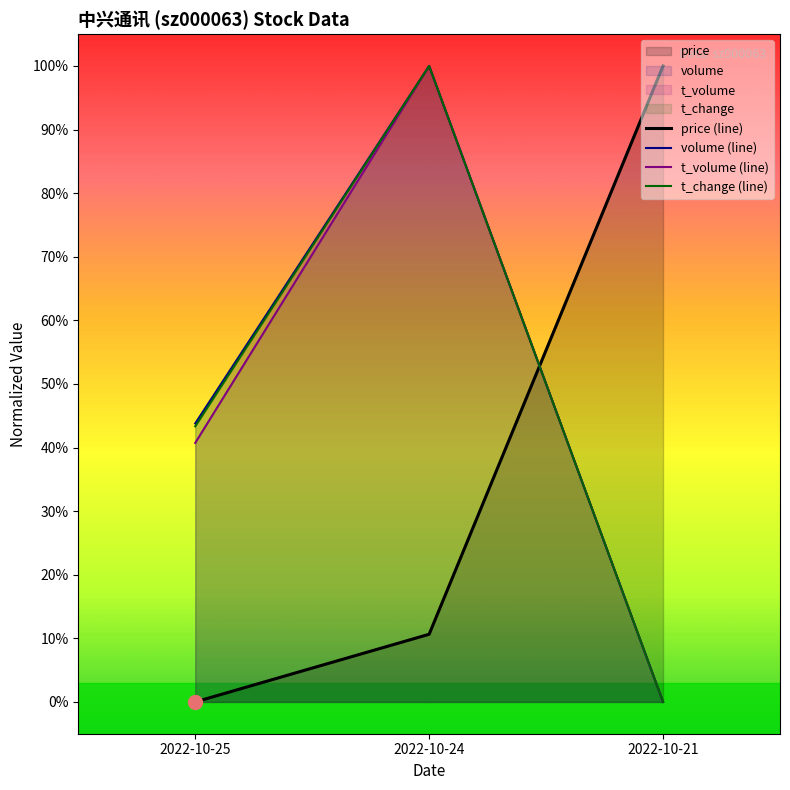

What is the total value across all series at 2022-10-25?

1.3